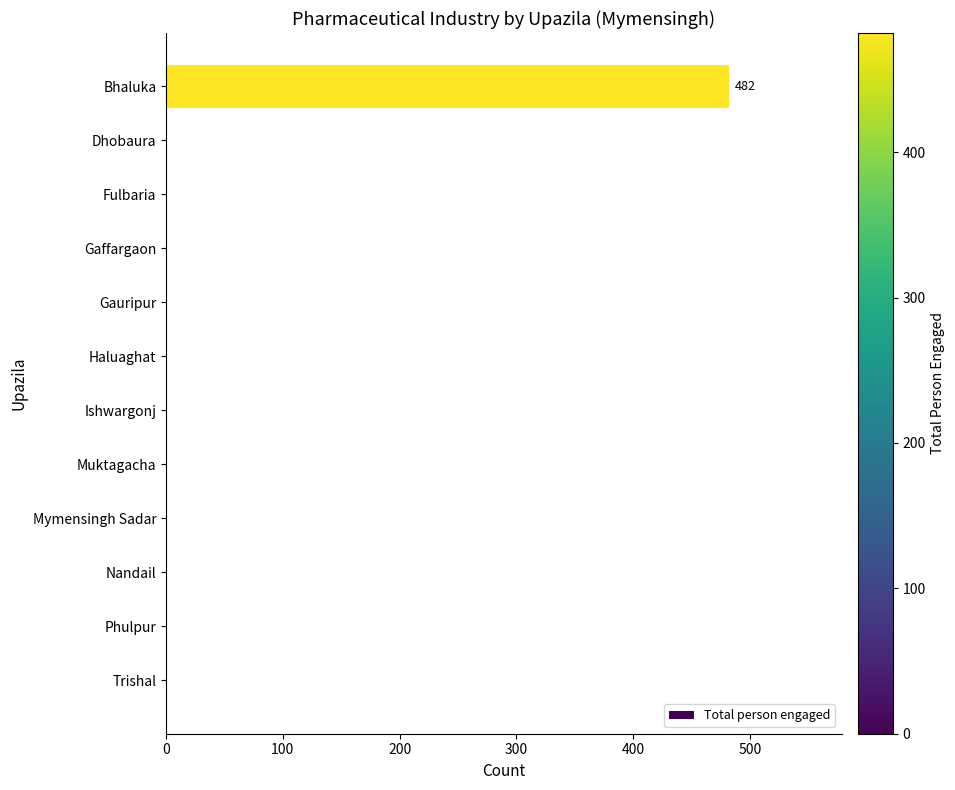

Between Bhaluka and Gauripur, which is larger?

Bhaluka